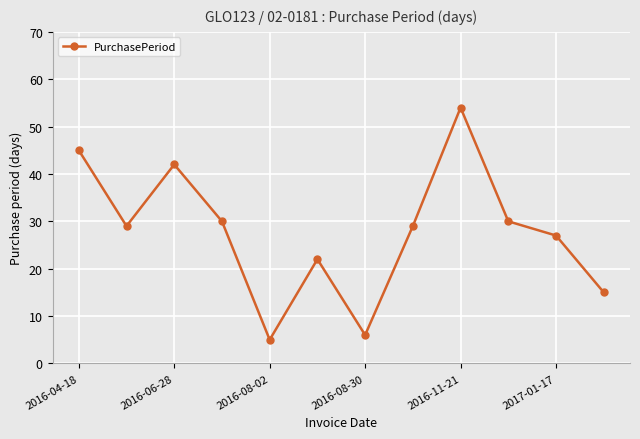

What is the difference between the maximum and minimum values?

49